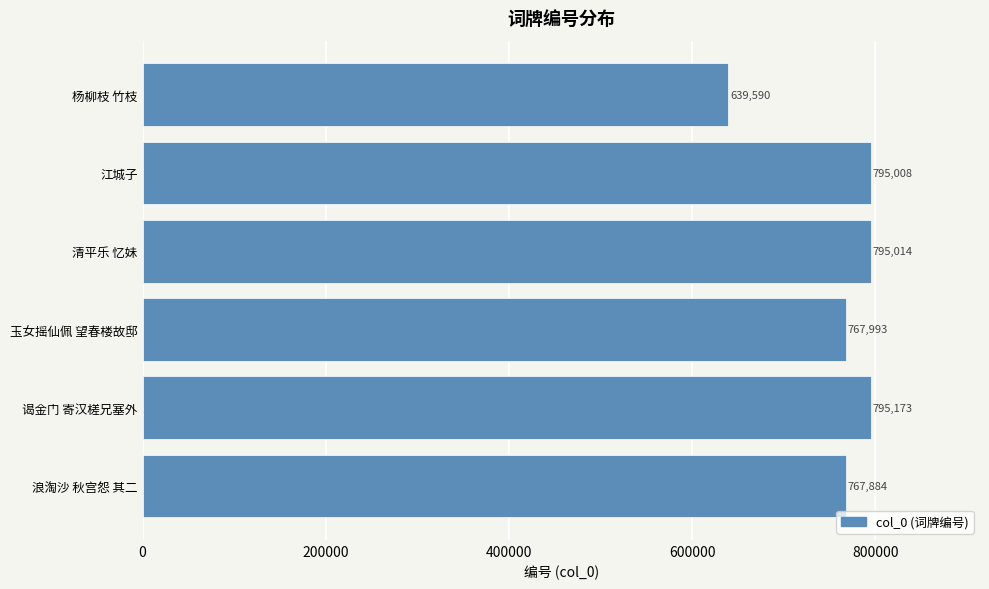

What is the average value?

760110